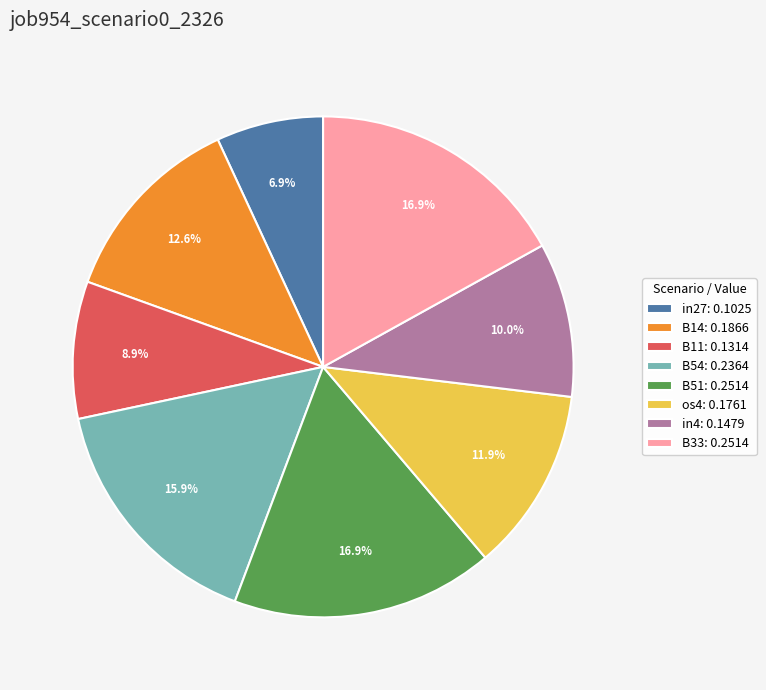

The in27 slice represents 7% of the pie. True or false?

True